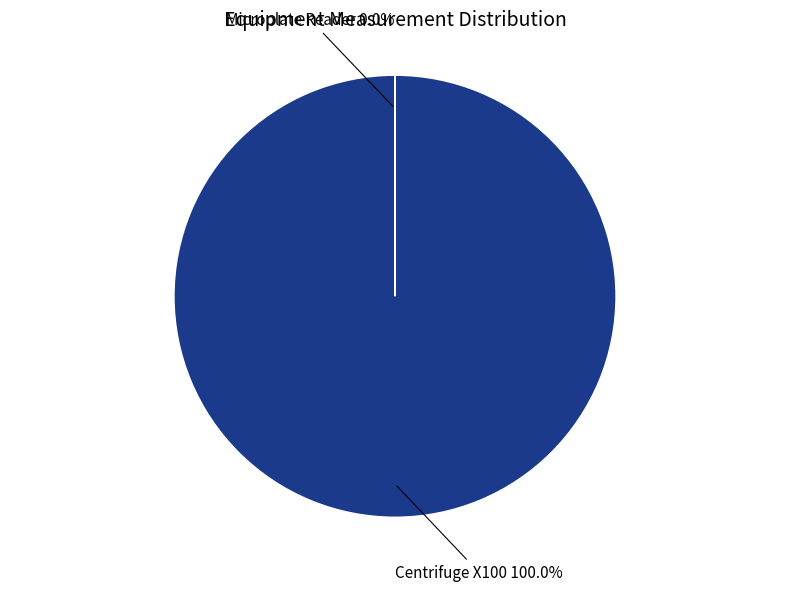

Is there any slice that represents more than half of the pie?

Yes